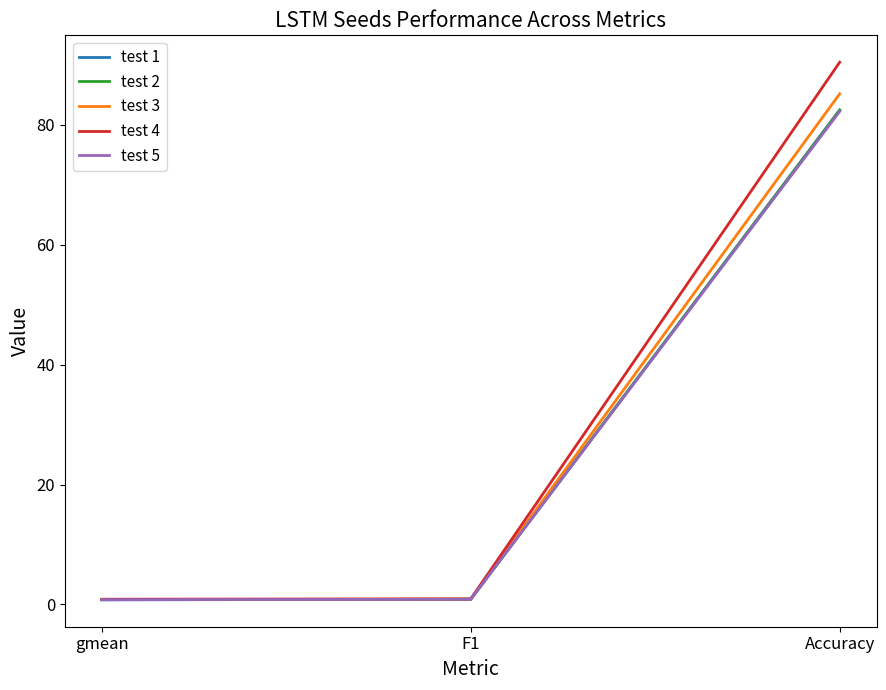

What is the sum of the test 4 values at F1 and gmean?

1.8